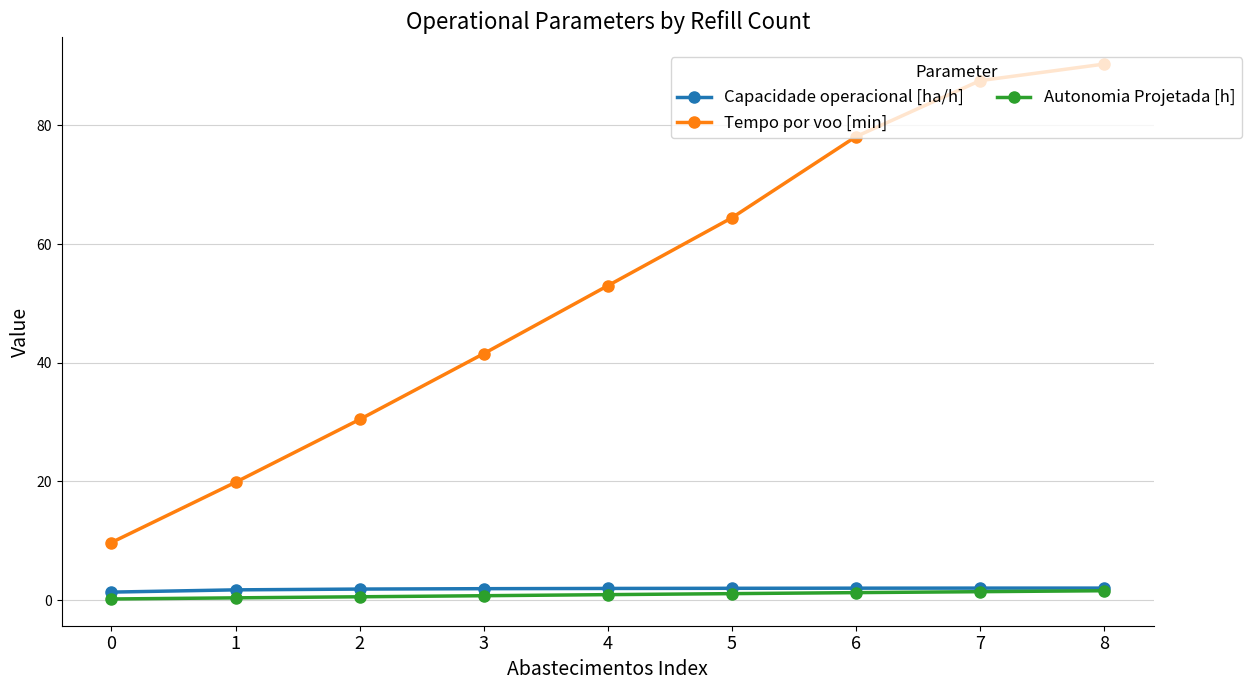

Rank the categories by Tempo por voo [min] value from lowest to highest.

0, 1, 2, 3, 4, 5, 6, 7, 8